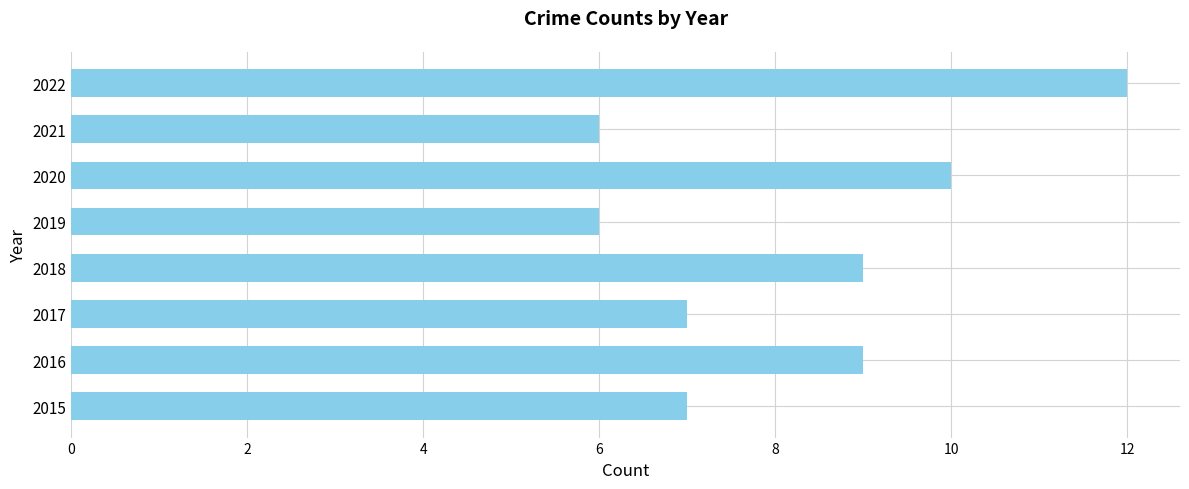

What is the ratio of the value at 2018 to the value at 2015?

1.3